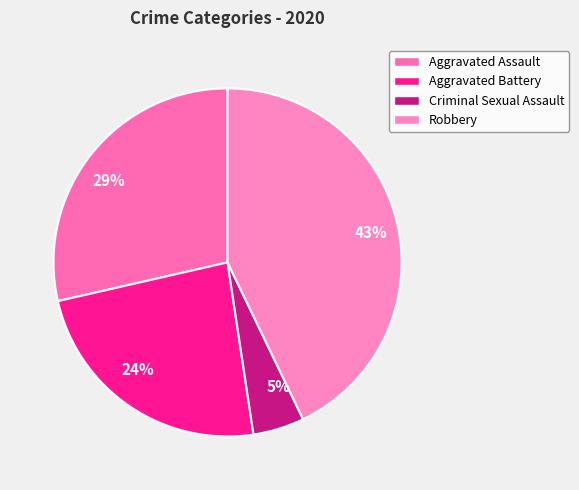

How many segments does this pie chart have?

4